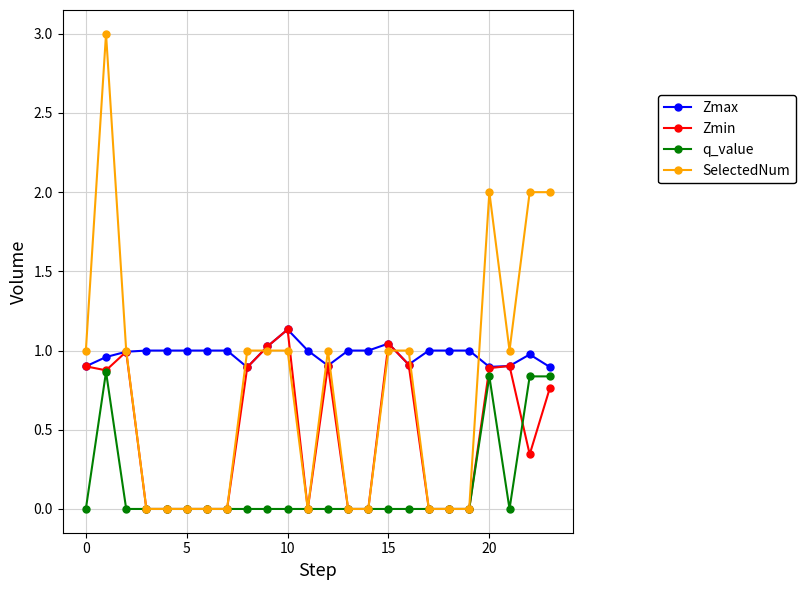

Count the number of data series in this chart.

4